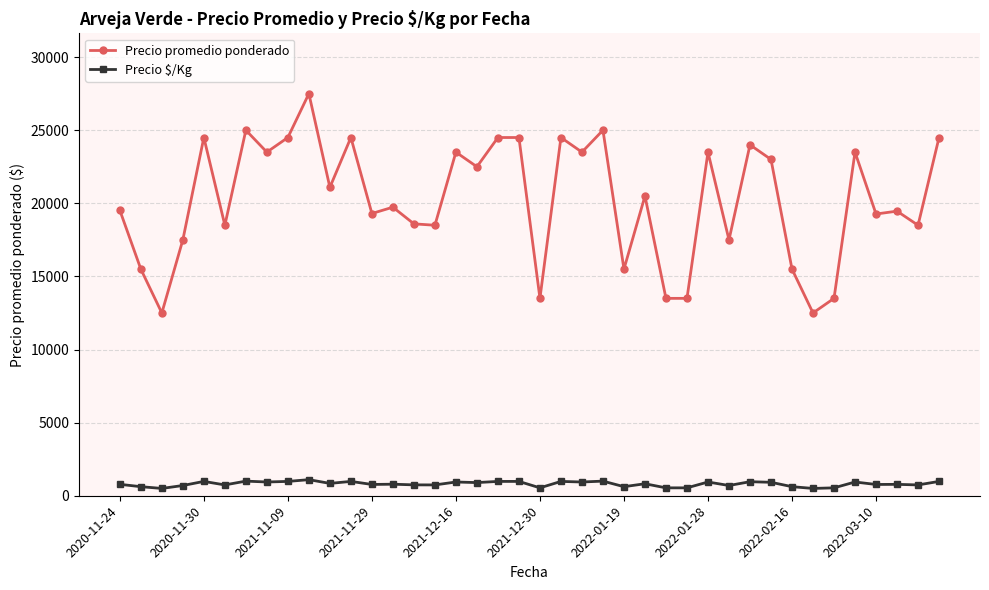

True or false: Precio promedio ponderado has more than 2 points higher than both neighbors.

True